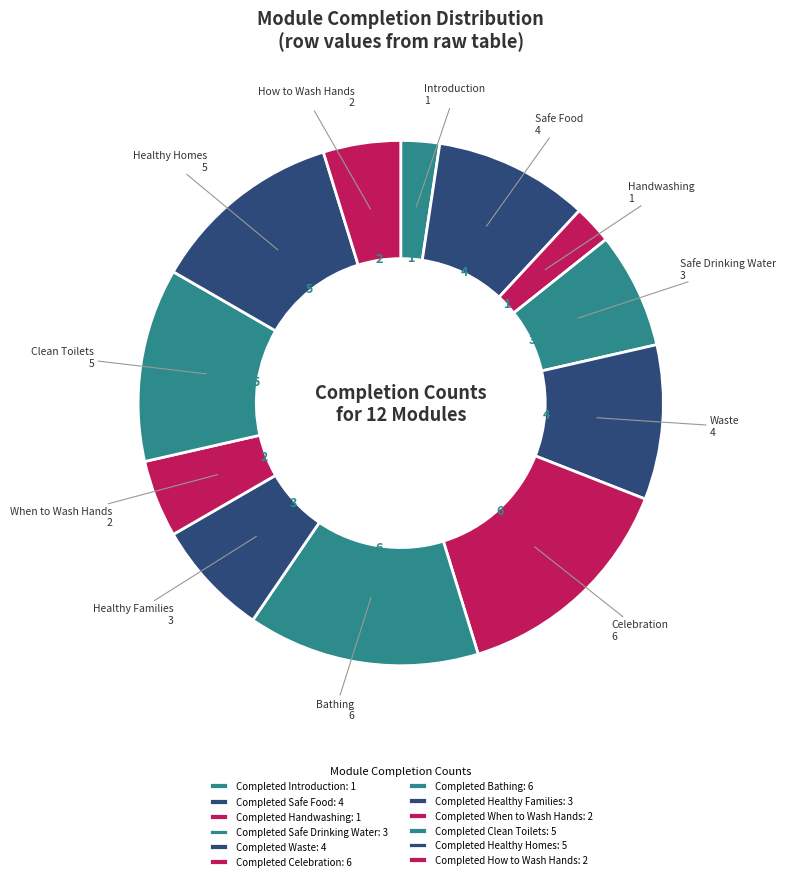

To the nearest percent, what percentage of the pie is Completed Healthy Homes?

12%